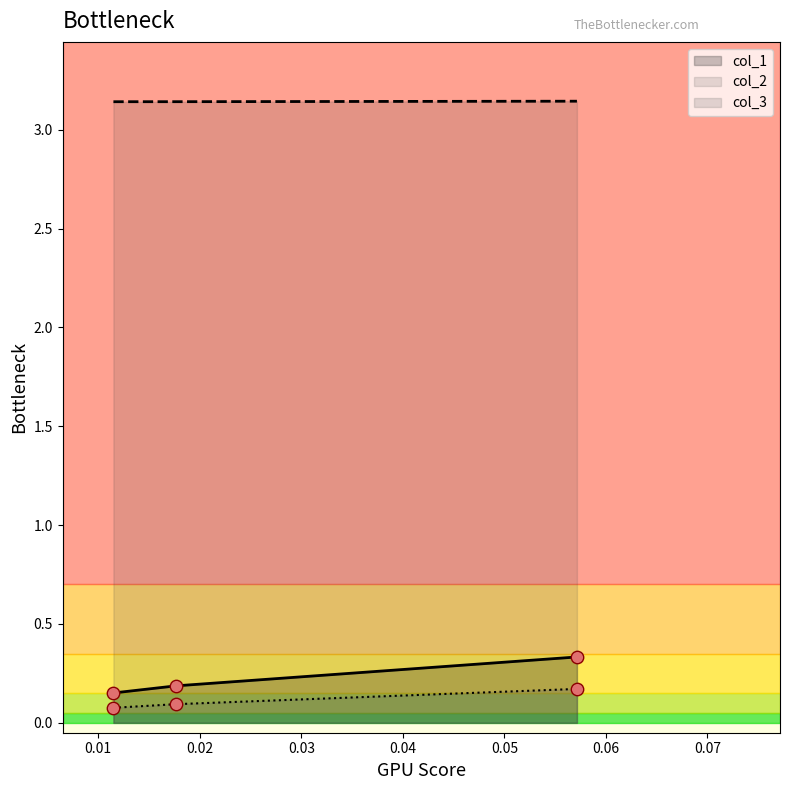

Which series contains the lowest Y value?

col_3